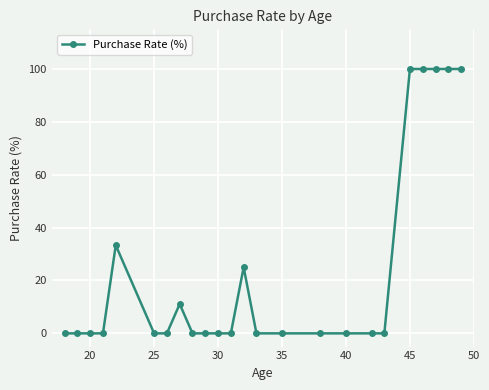

How many distinct data groups are displayed?

1